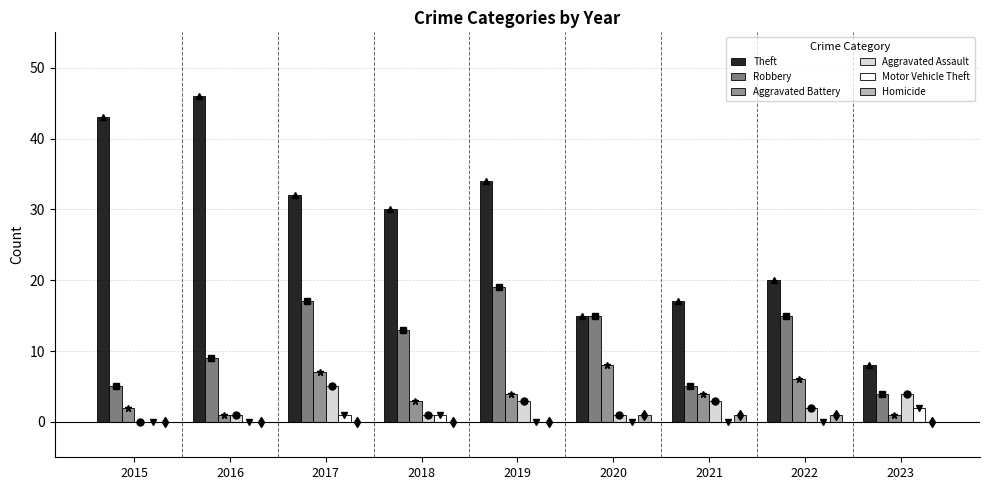

What is the value of the Theft bar at the 3rd from the left?

32